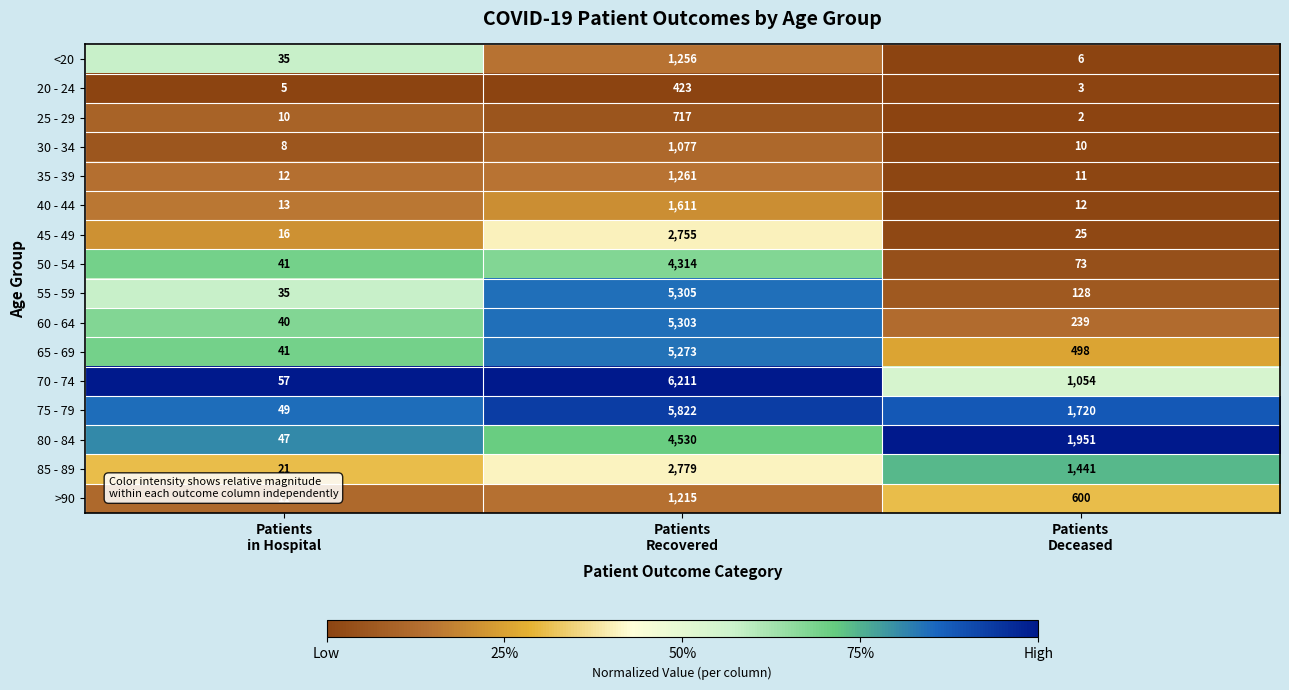

What is the difference between the maximum and minimum values in the 50 - 54 series?

4273